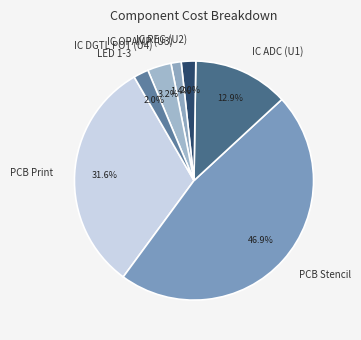

Count the number of slices in the pie.

7